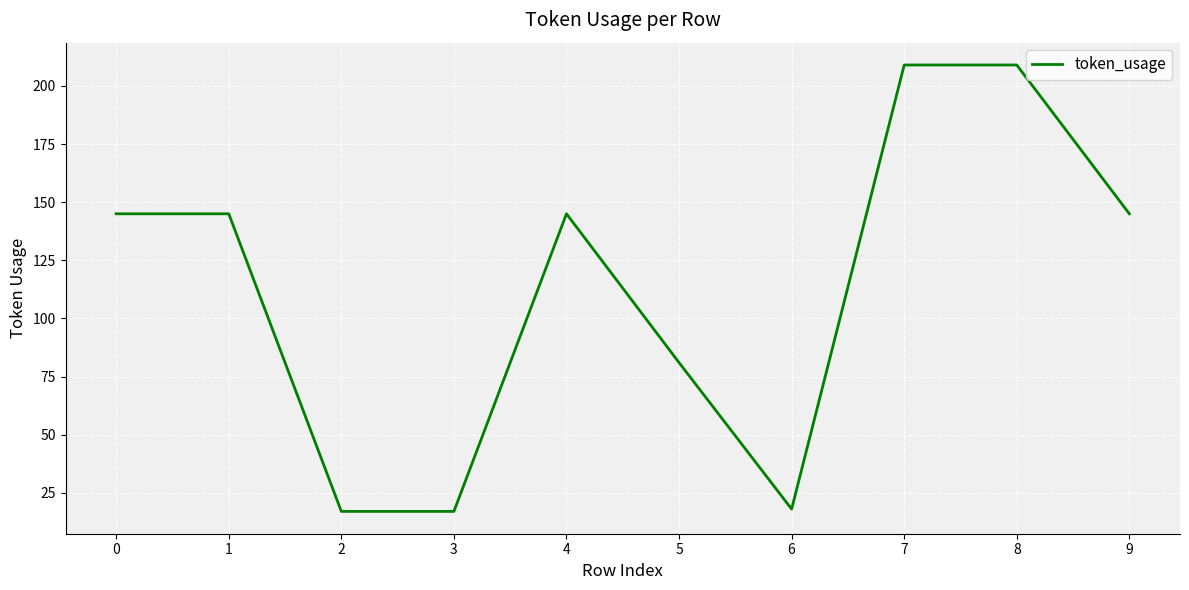

What is the change in value from 4 to 6?

-127